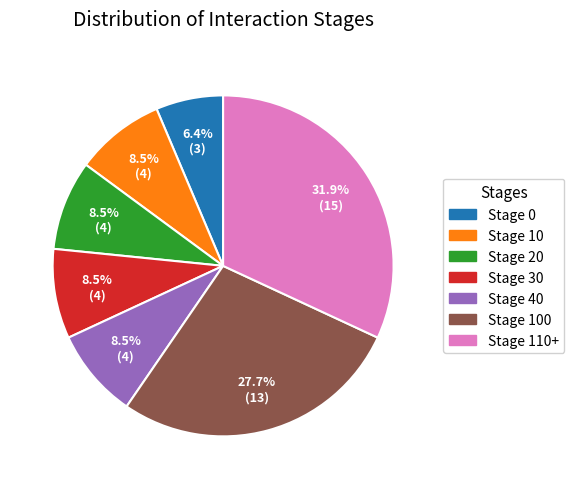

What percentage do Stage 0 and Stage 10 together represent?

14.9%